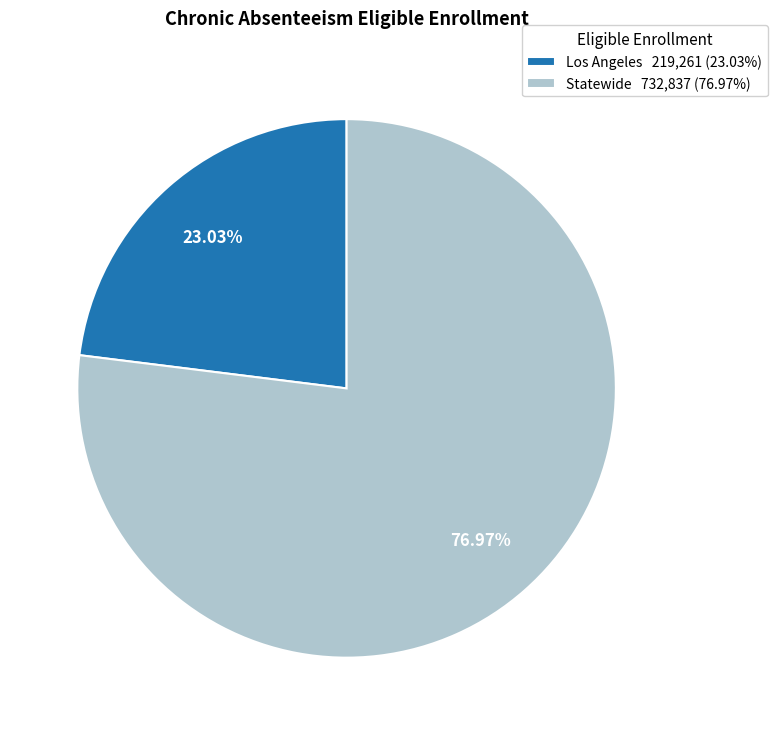

What is the majority slice?

Statewide